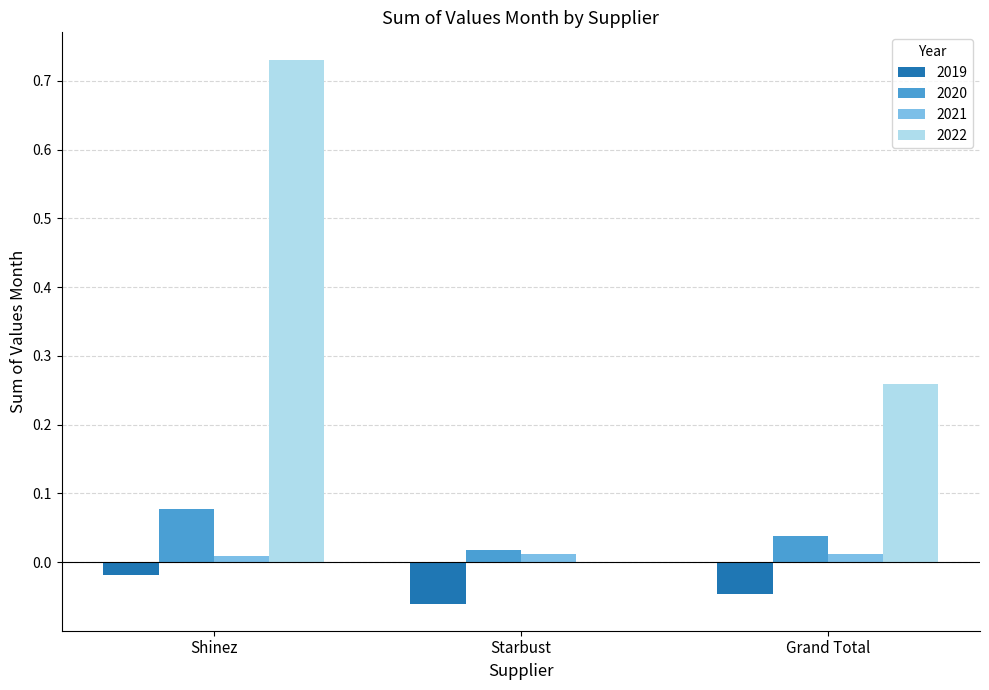

Does the chart contain stacked bars?

No